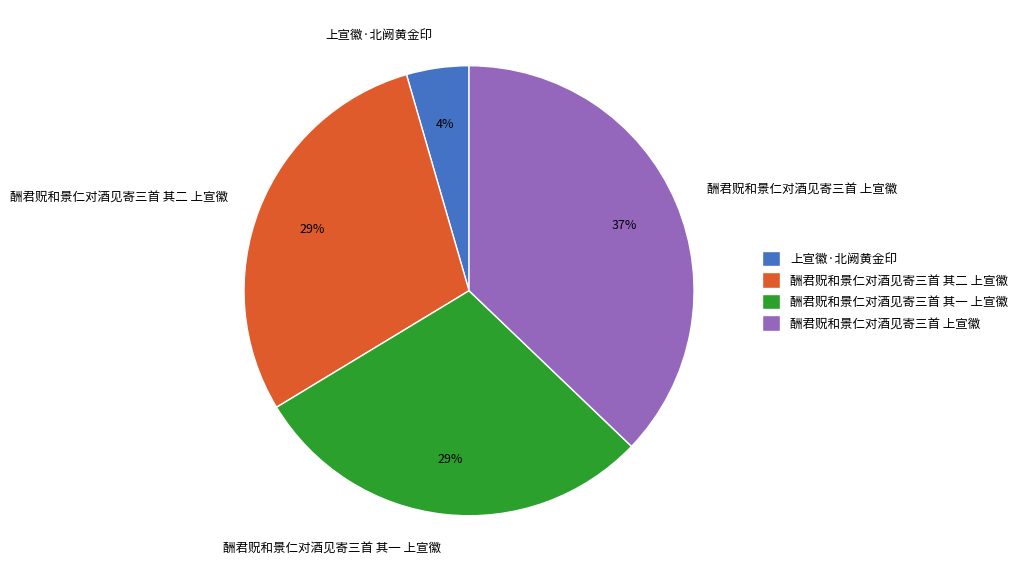

Does 酬君贶和景仁对酒见寄三首 其一 上宣徽 represent more than half of the total?

No